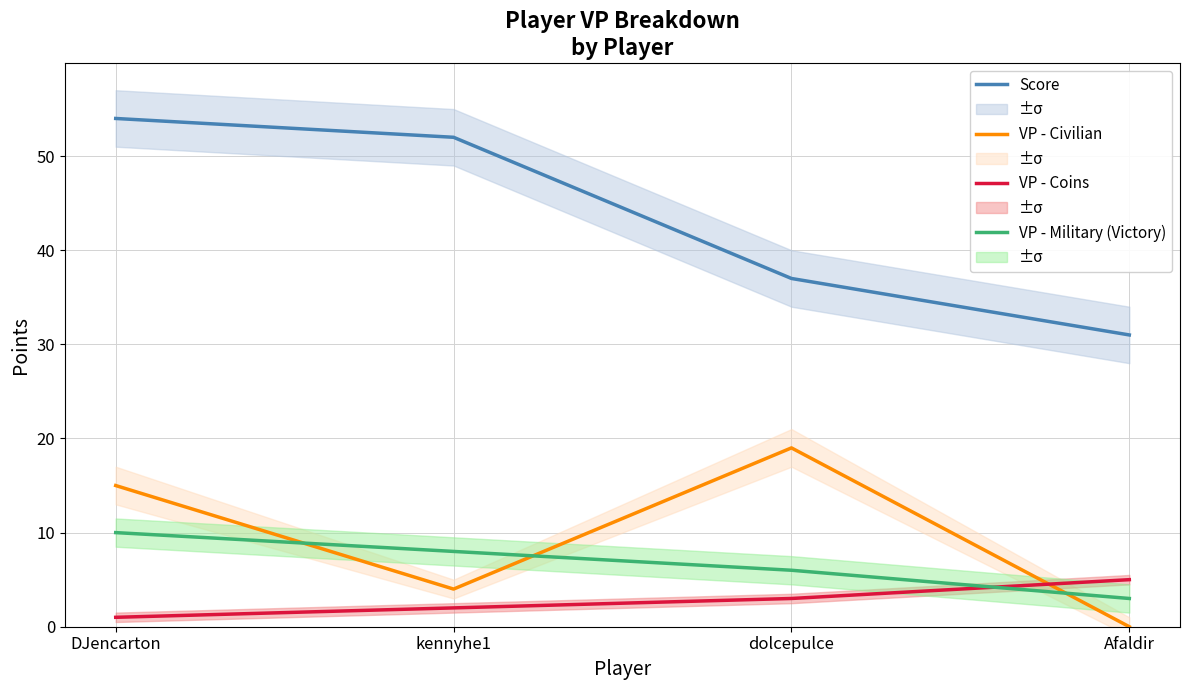

Is this an area chart (filled region under the line)?

No